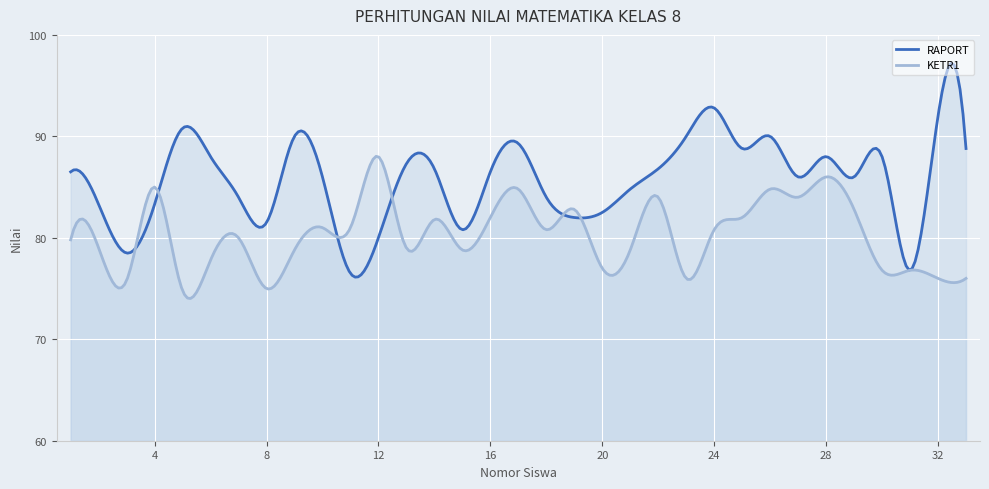

At 12, list the series in order from largest to smallest.

KETR1, RAPORT